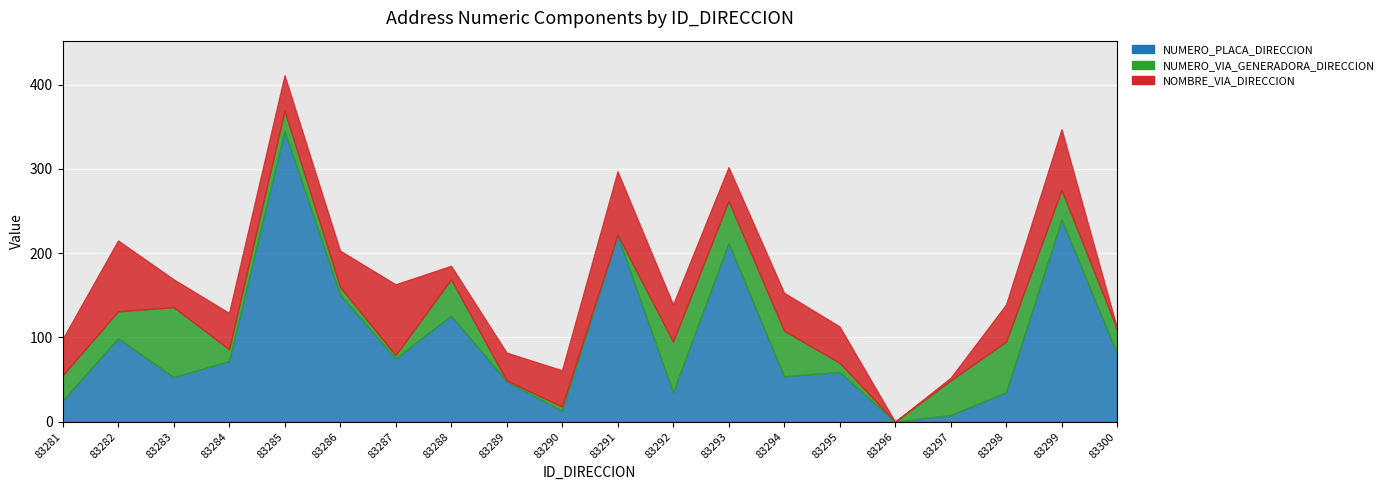

What is the difference between the second highest and minimum values in the NOMBRE_VIA_DIRECCION series?

84